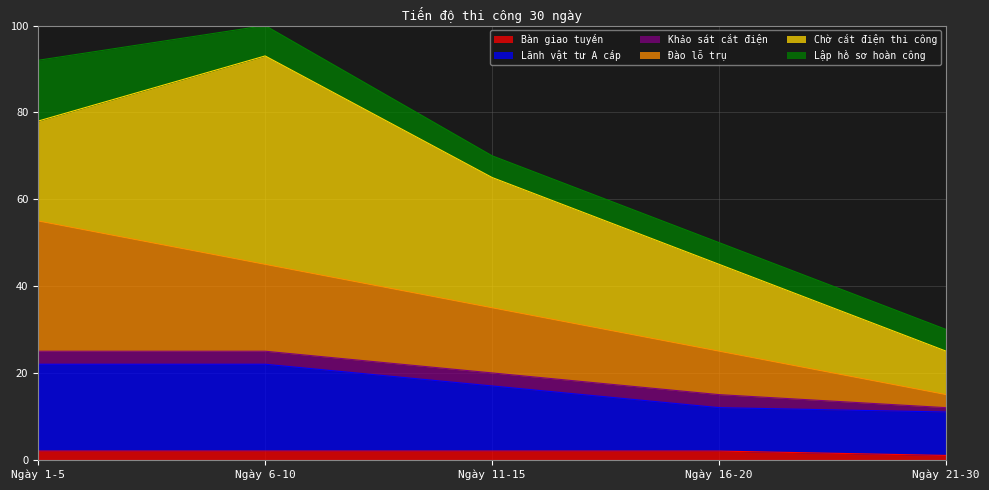

True or false: Bàn giao tuyến and Đào lỗ trụ intersect in this chart.

False